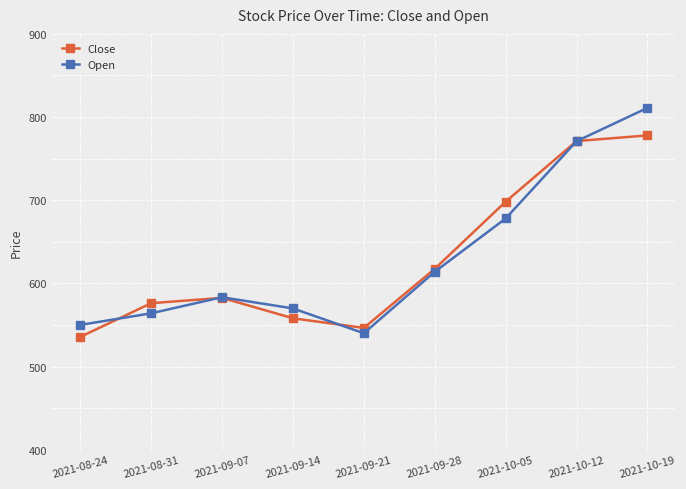

What is the label of the 8th point from the left?

2021-10-12